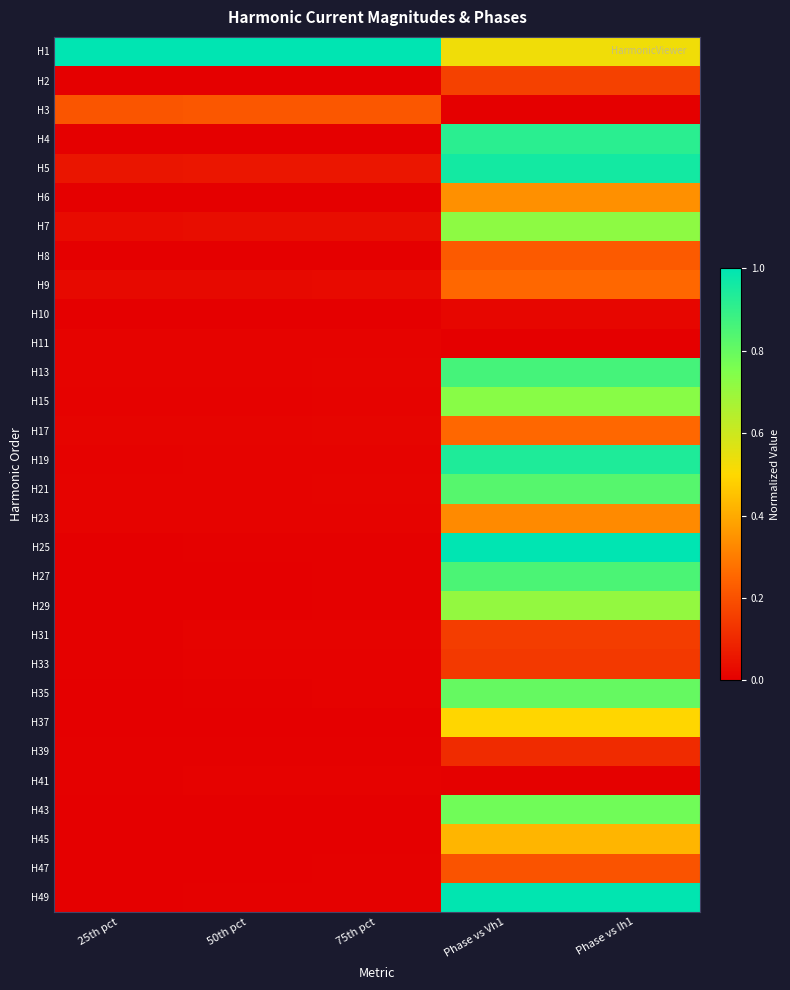

Rank the series by their maximum value, from highest to lowest.

H1, H25, H49, H5, H19, H4, H13, H27, H21, H35, H43, H15, H7, H29, H37, H45, H6, H23, H9, H17, H8, H3, H47, H2, H31, H33, H39, H10, H11, H41